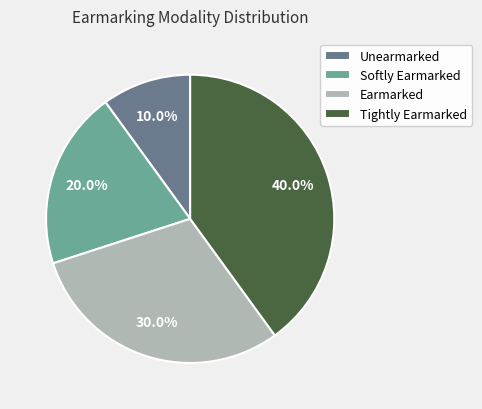

Which category has the smallest portion of the pie?

Unearmarked